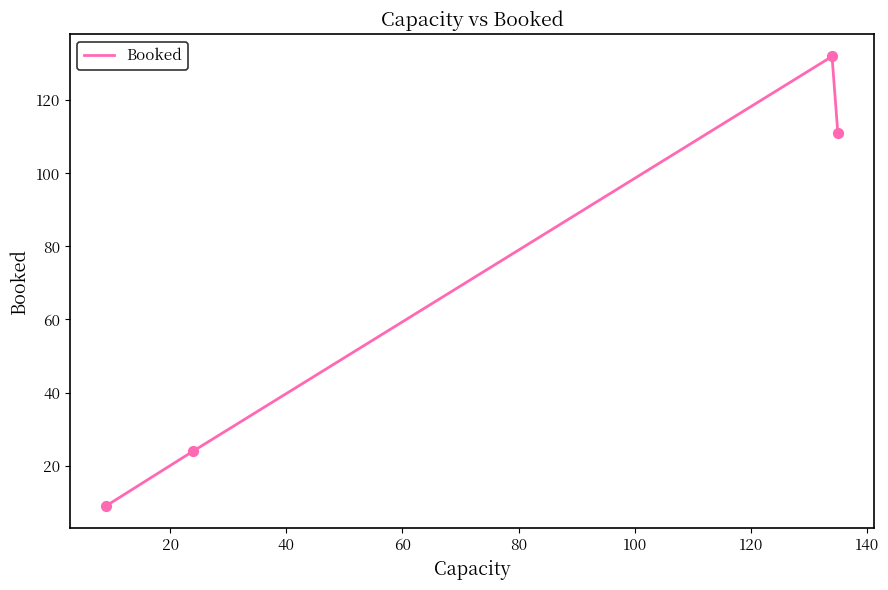

True or false: there are more than 1 points higher than both neighbors.

False